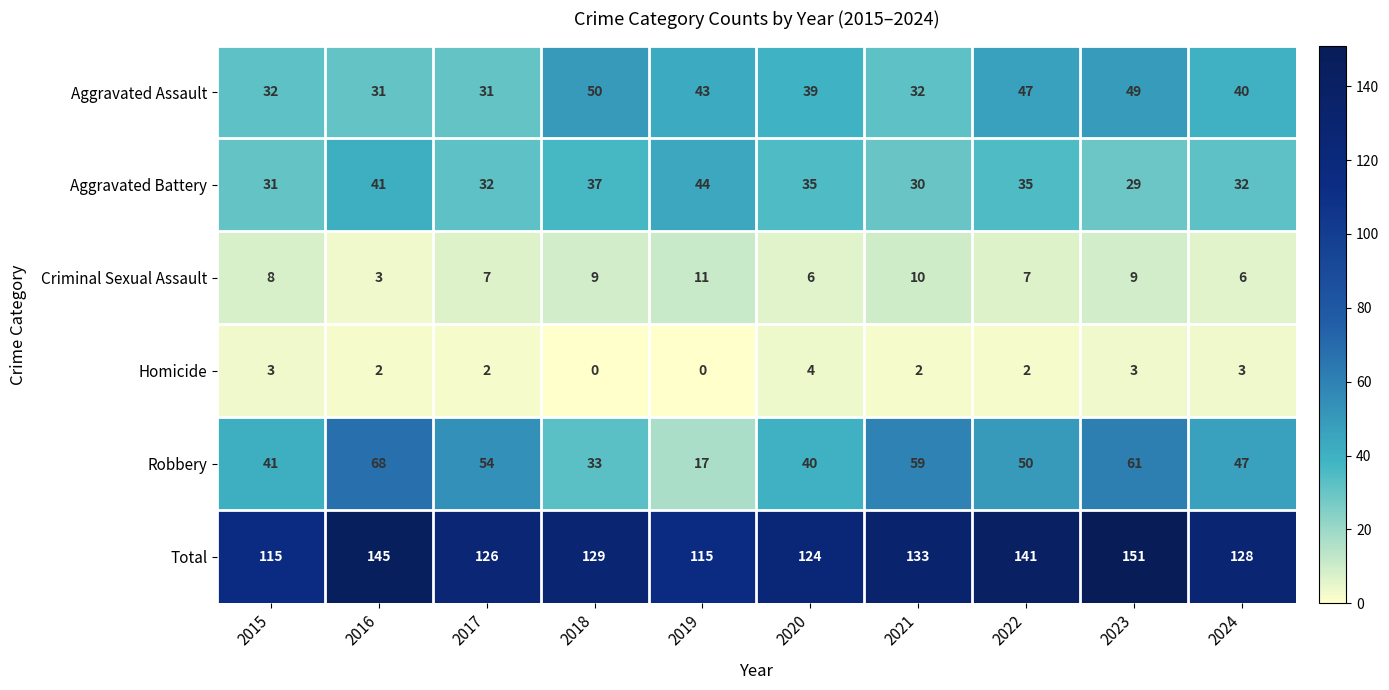

List the series in order of their peak value, lowest first.

Homicide, Criminal Sexual Assault, Aggravated Battery, Aggravated Assault, Robbery, Total